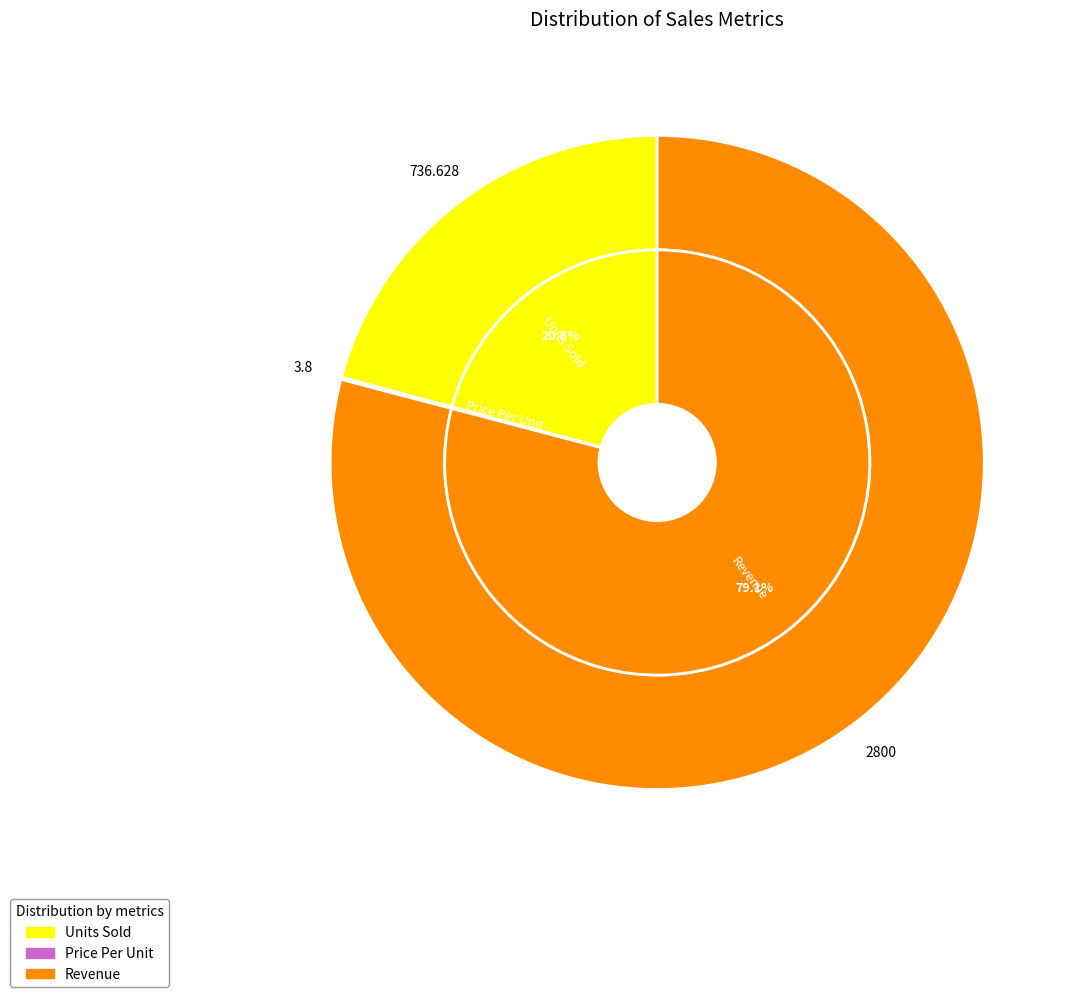

To the nearest percent, what is the difference between the Price Per Unit and Revenue slice percentages?

79%